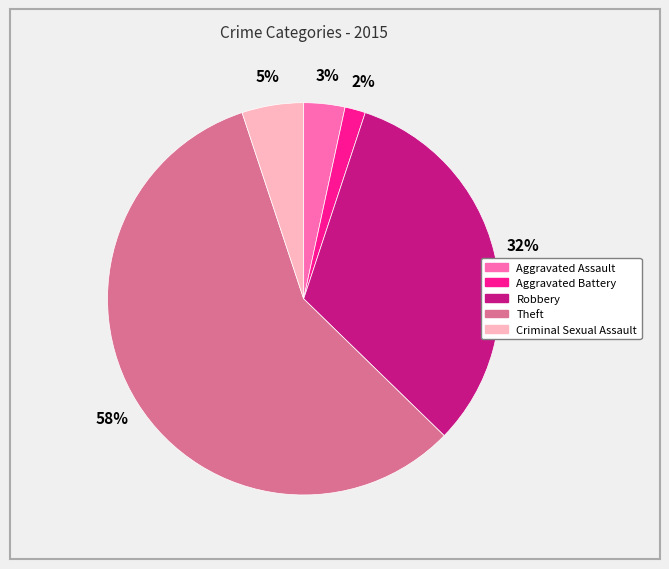

What is the majority slice?

Theft